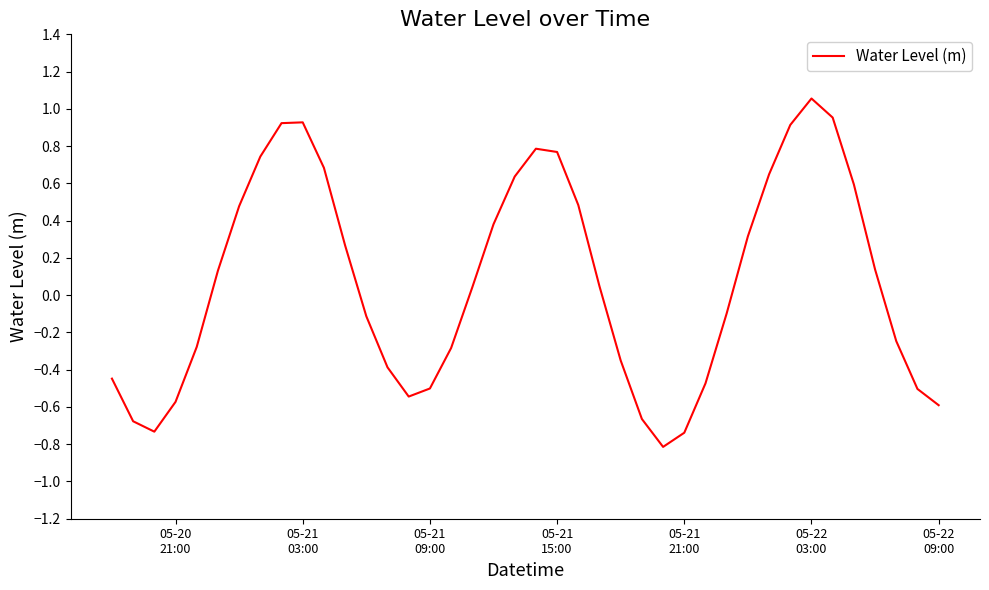

What is the difference between the maximum and minimum values?

1.9